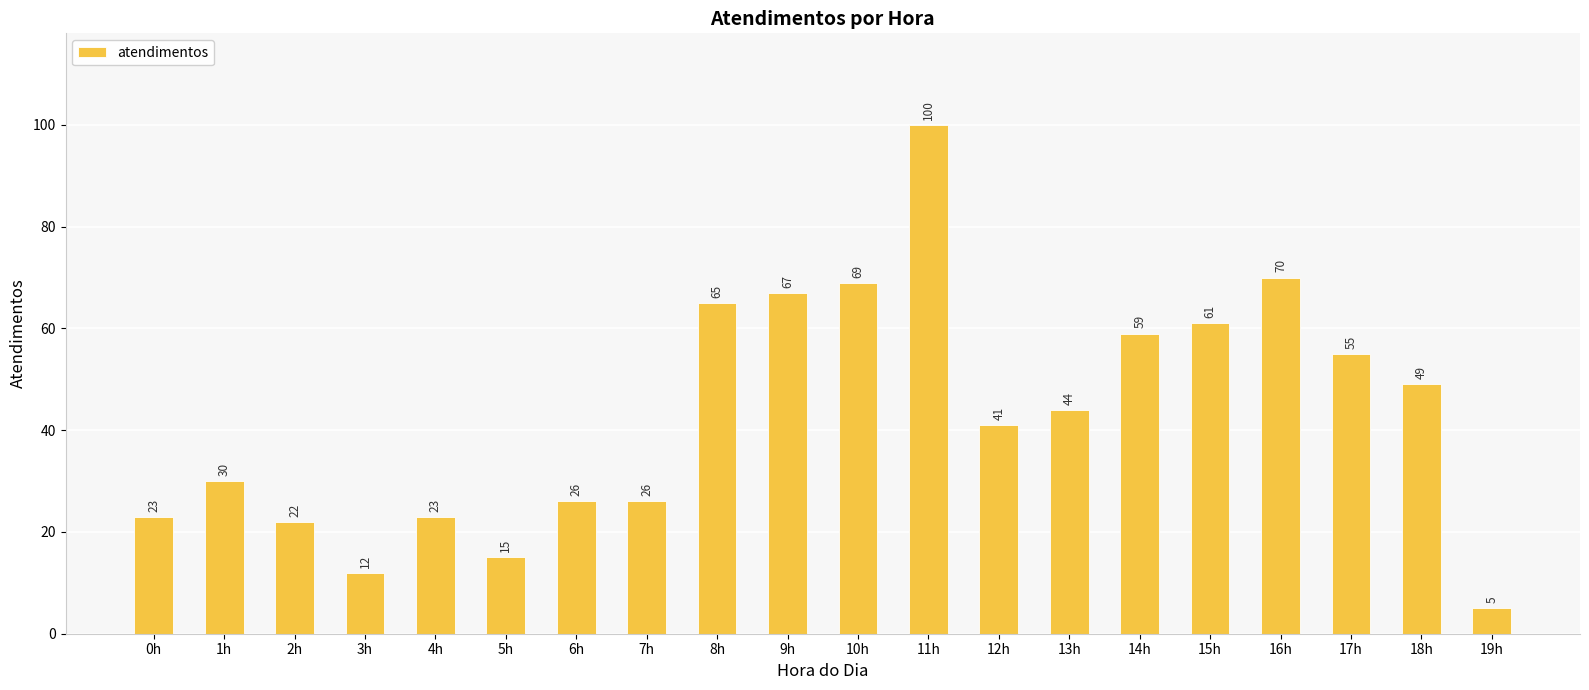

Does the chart contain stacked bars?

No